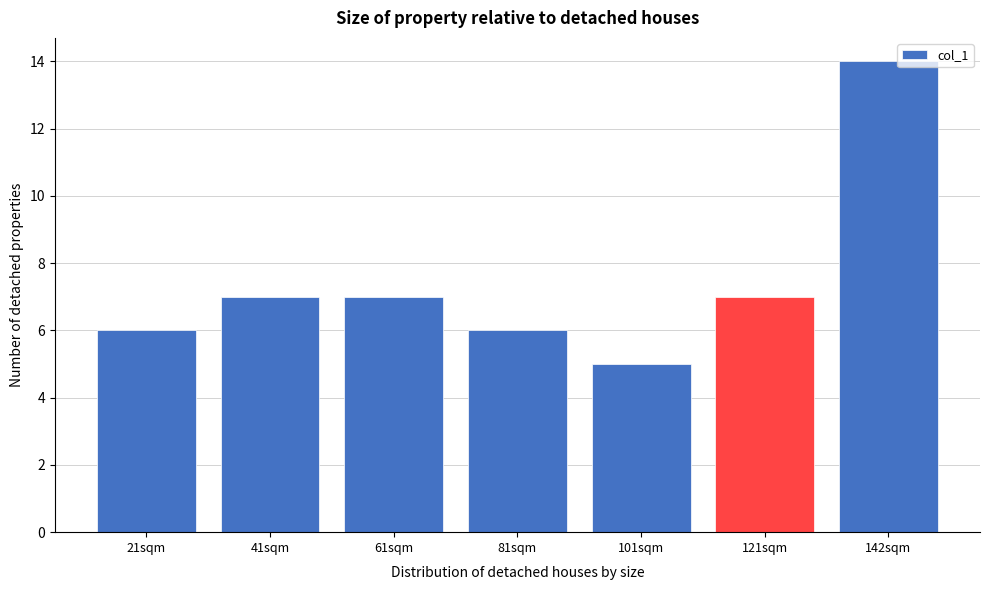

Reading left to right, list all the values displayed in this chart.

6	7	7	6	5	7	14